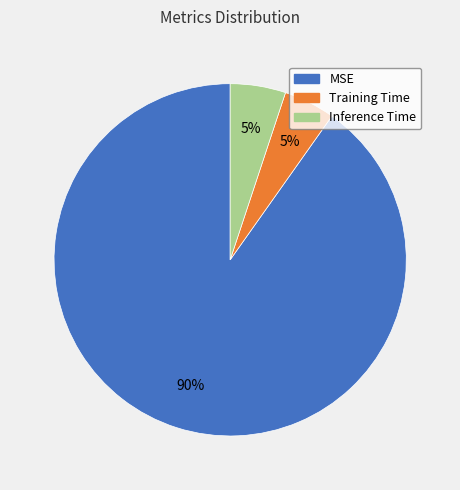

Is the sum of MSE and Inference Time greater than half?

Yes